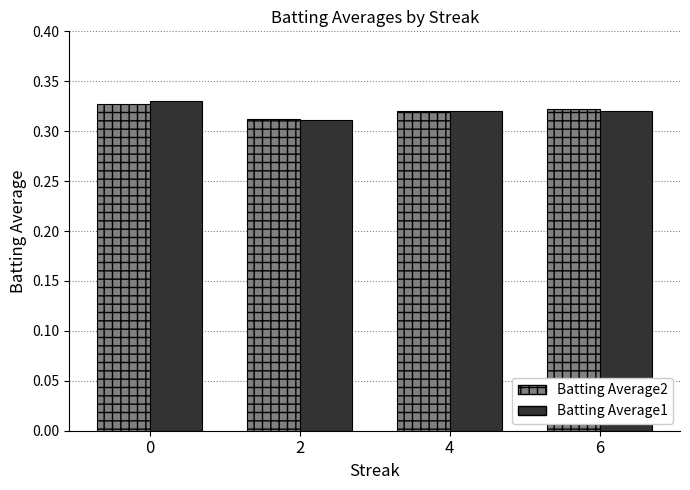

What is the sum of the Batting Average1 values at 6 and 0?

0.6